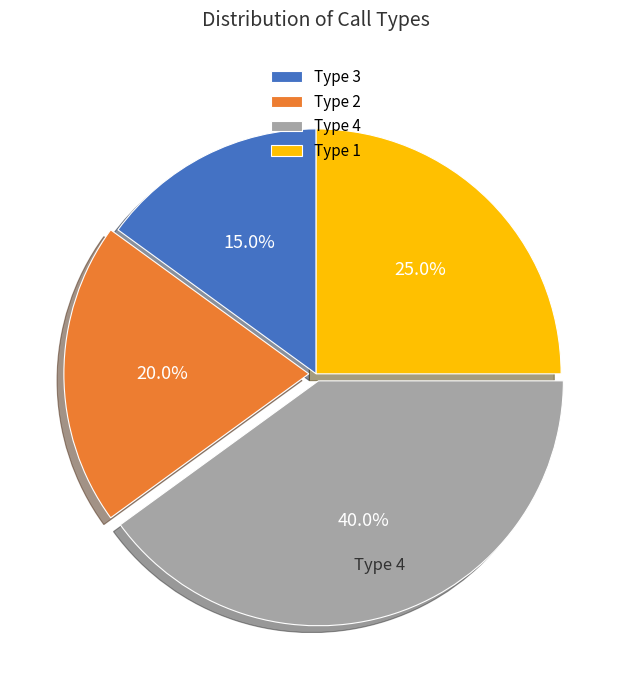

Approximately how many times larger is the value at Type 3 compared to Type 1?

0.6